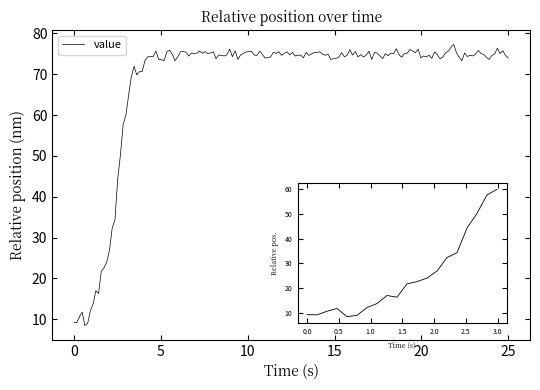

What is the approximate value at 0?

9.2